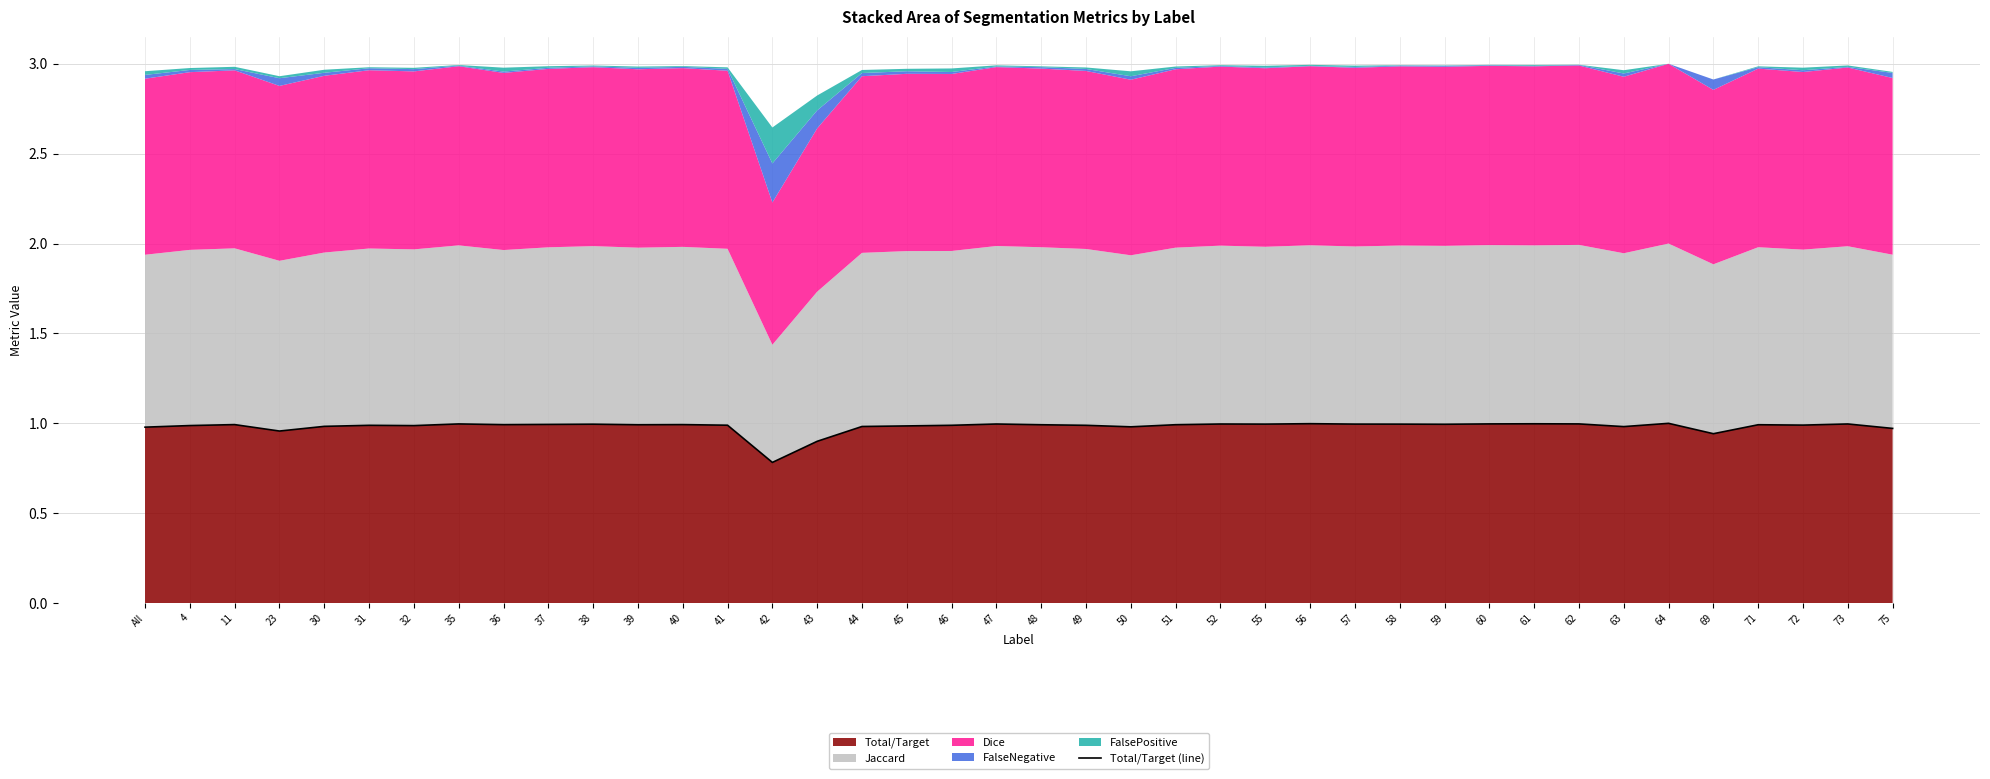

What position from the left is 43?

16